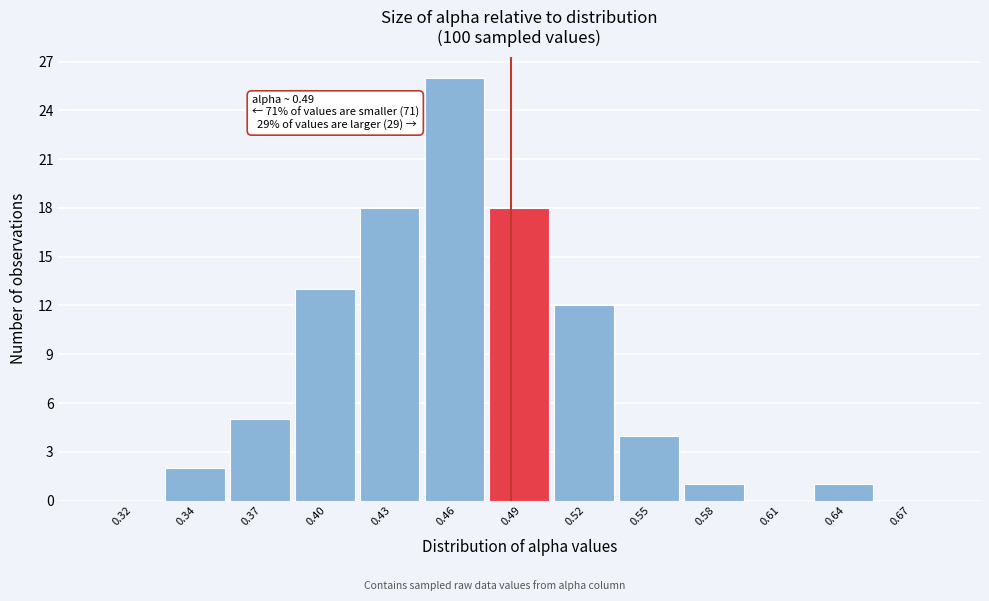

Reading left to right, transcribe all the data shown in this chart.

0.32=0	0.34=2	0.37=5	0.40=13	0.43=18	0.46=26	0.49=18	0.52=12	0.55=4	0.58=1	0.61=0	0.64=1	0.67=0